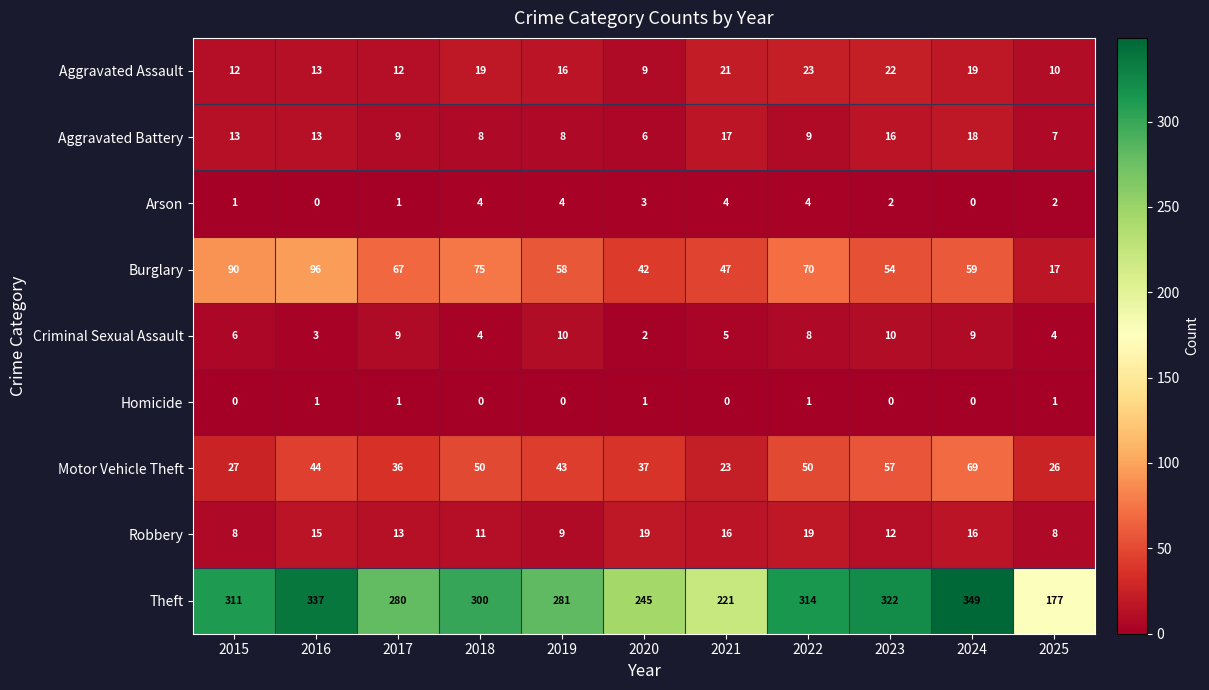

Is the value of Criminal Sexual Assault at 2021 greater than the value of Motor Vehicle Theft at 2021?

No